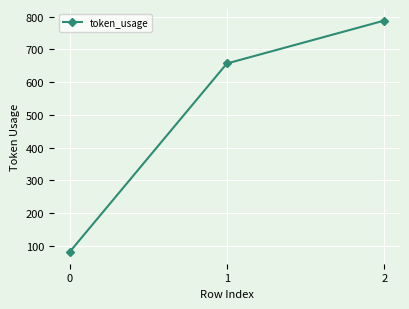

How many series are shown in this chart?

1